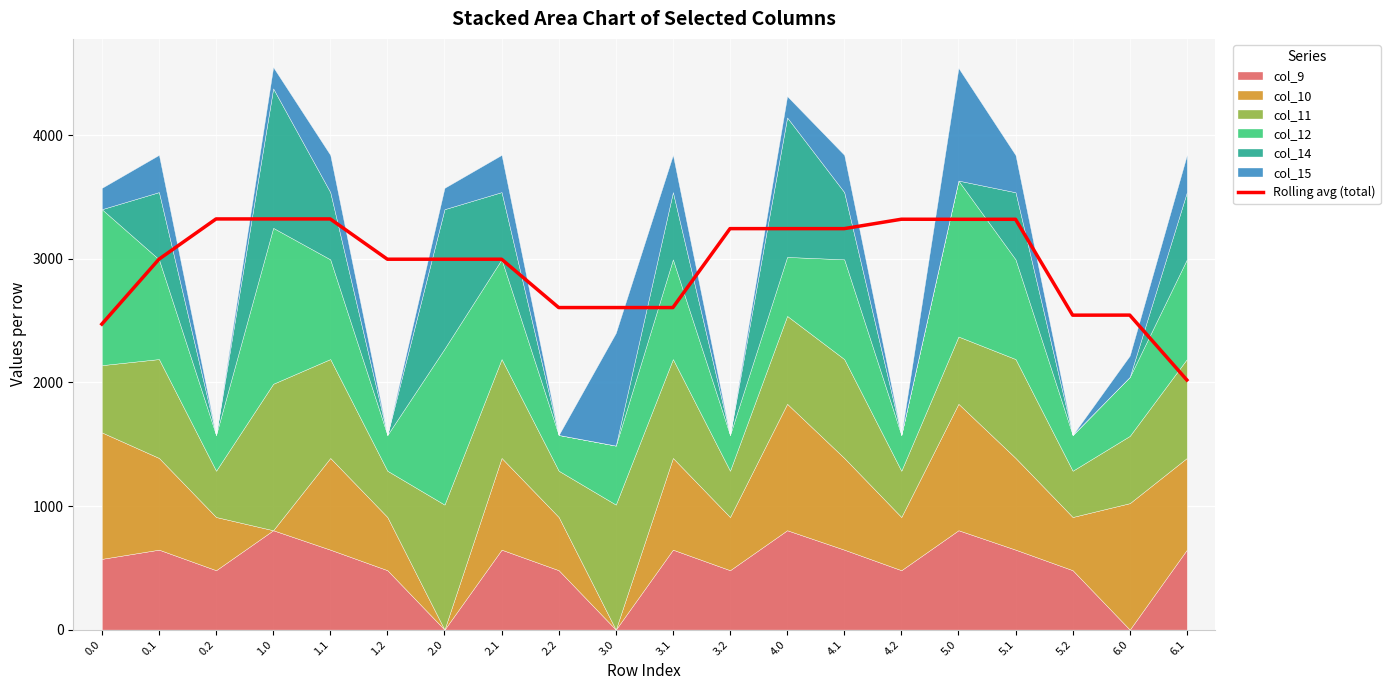

How many interior local valleys (lower than both neighbors) does the data have?

1